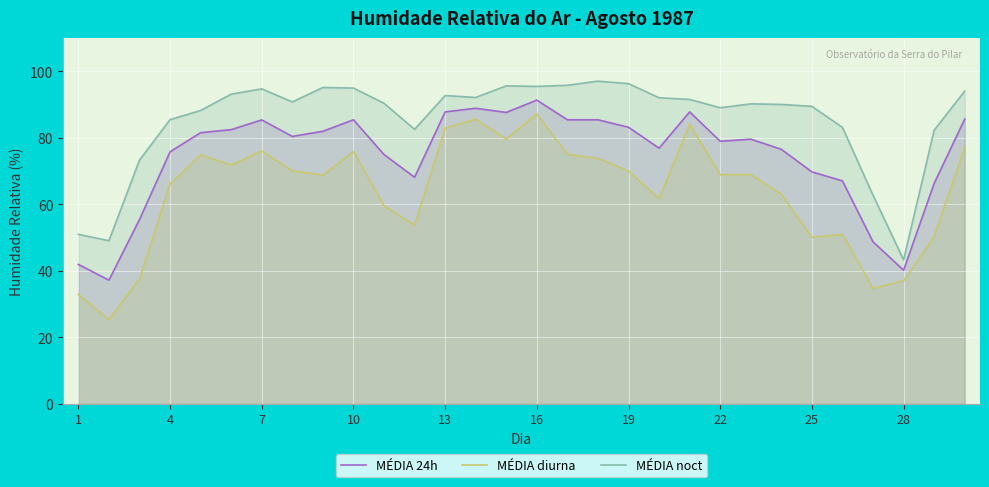

In MÉDIA diurna, how many points are higher than both neighbors (excluding endpoints)?

8